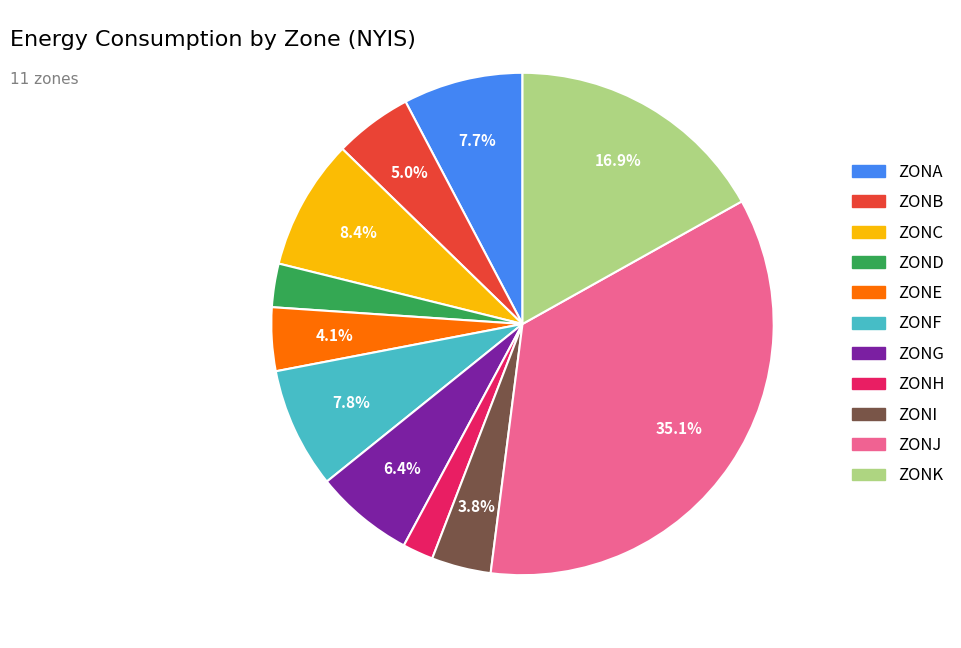

To the nearest percent, what is the average slice percentage?

9%